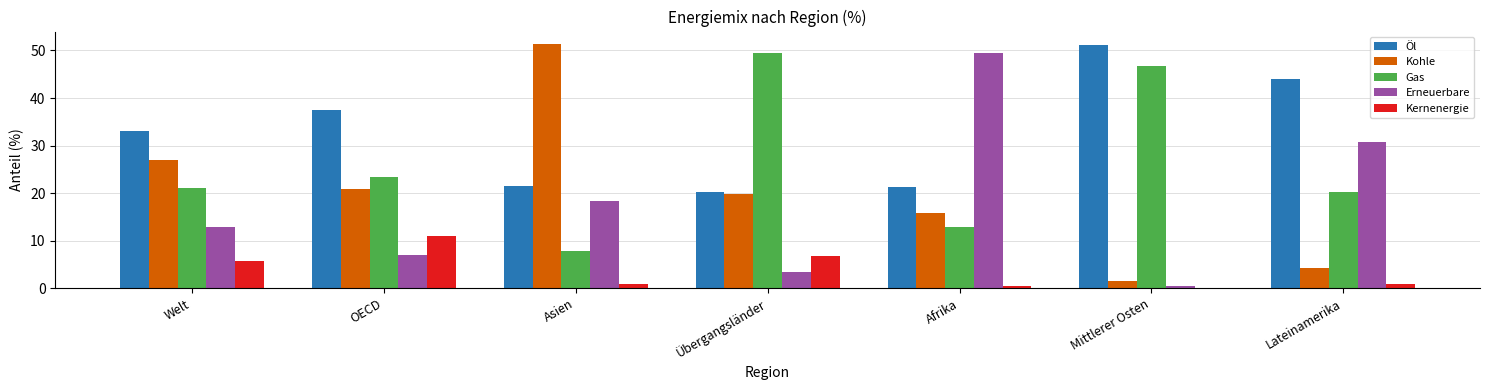

What is the sum of all Kohle values?

140.7